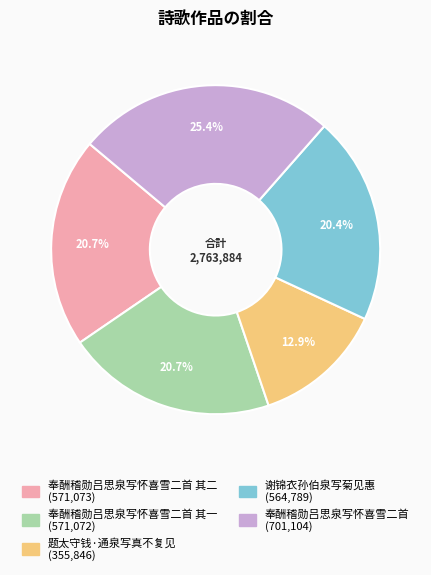

Is there any slice that represents more than half of the pie?

No